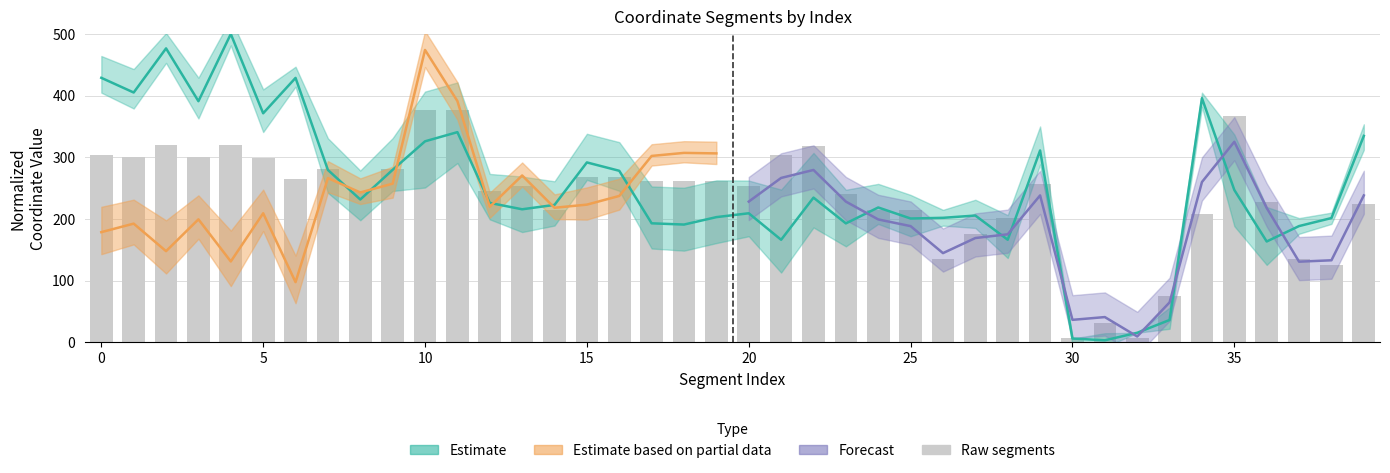

The value at 11 is 376.9. True or false?

True